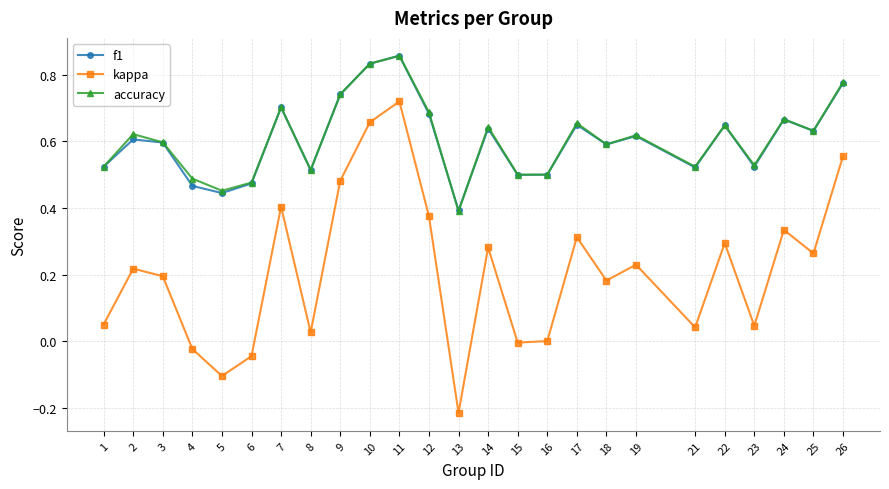

How many accuracy values are between 0 and 1?

25